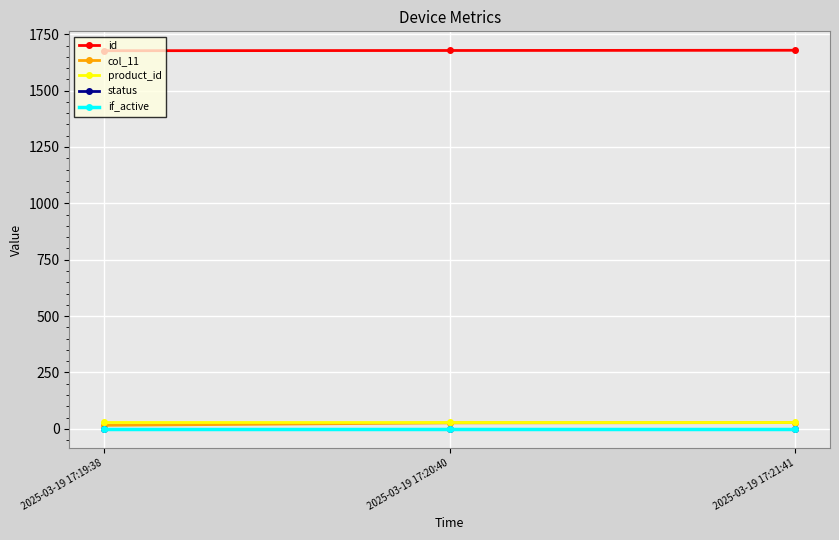

What is the label of the 3rd point from the right?

2025-03-19 17:19:38